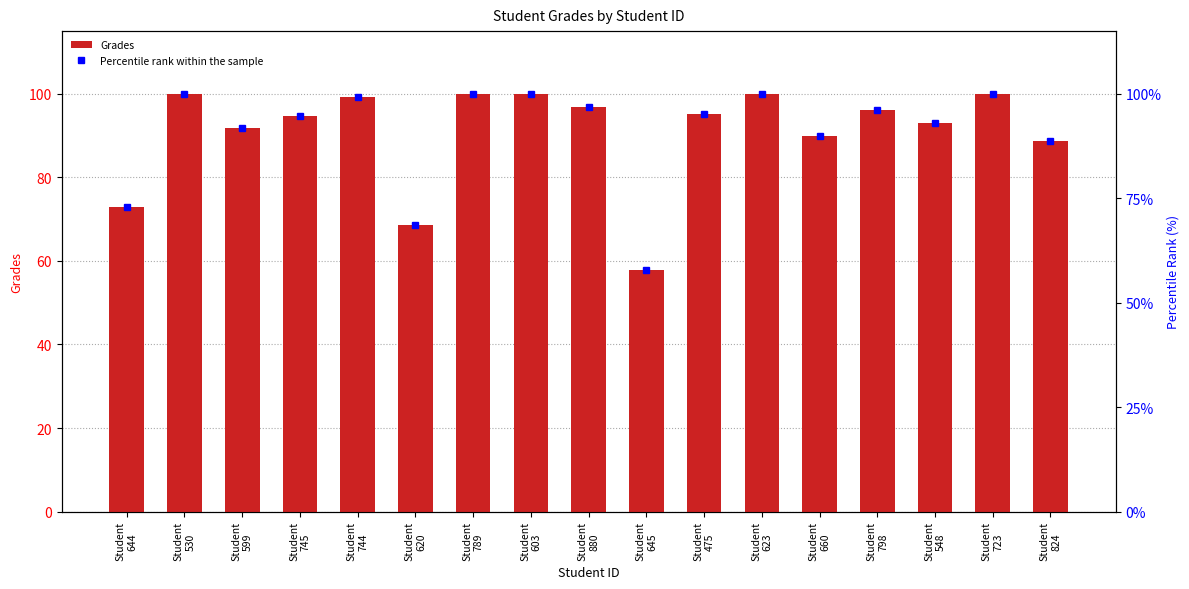

True or false: Grades has a value of 72.8 at Student
644.

True